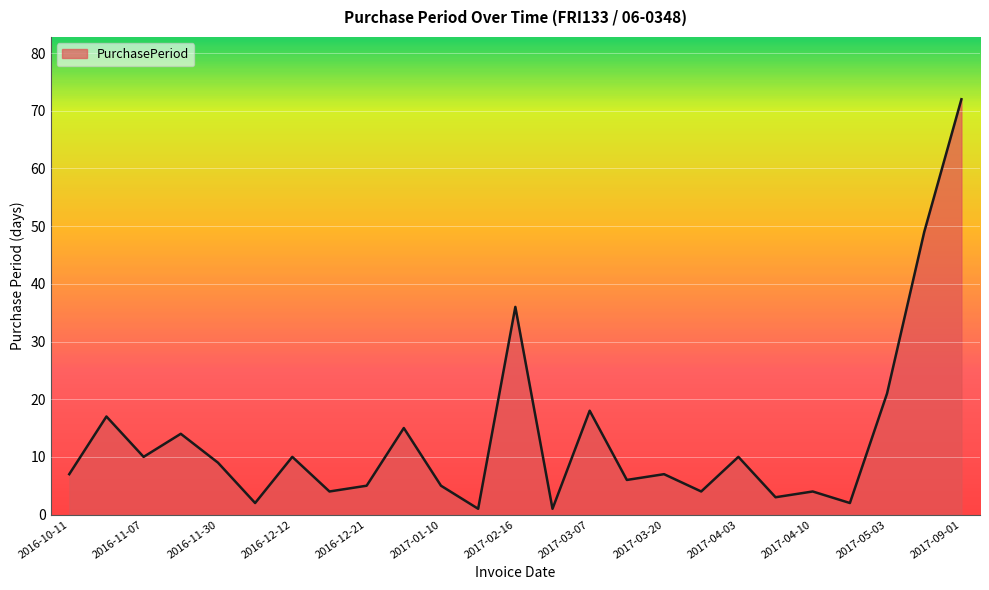

What is the sum of all values?

332